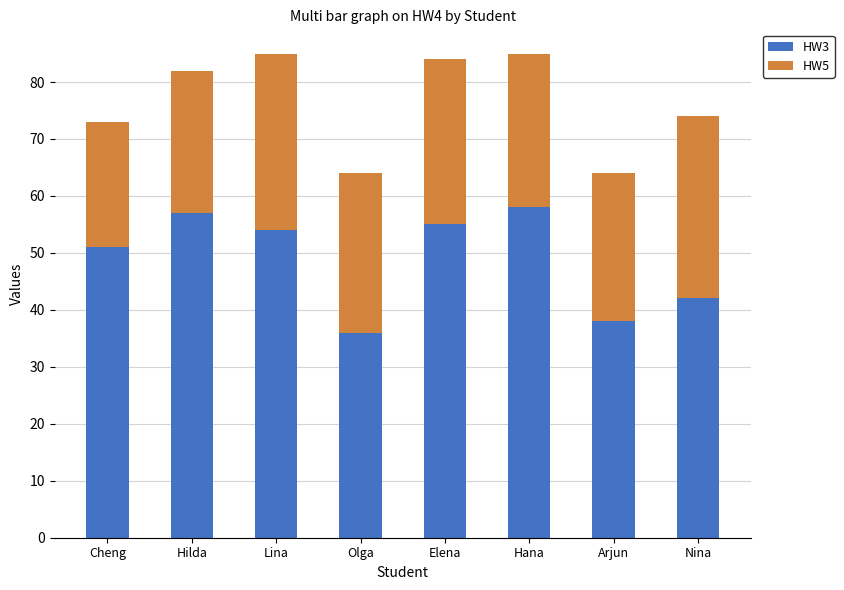

What is the approximate value of HW3 at Nina, to the nearest 5?

40